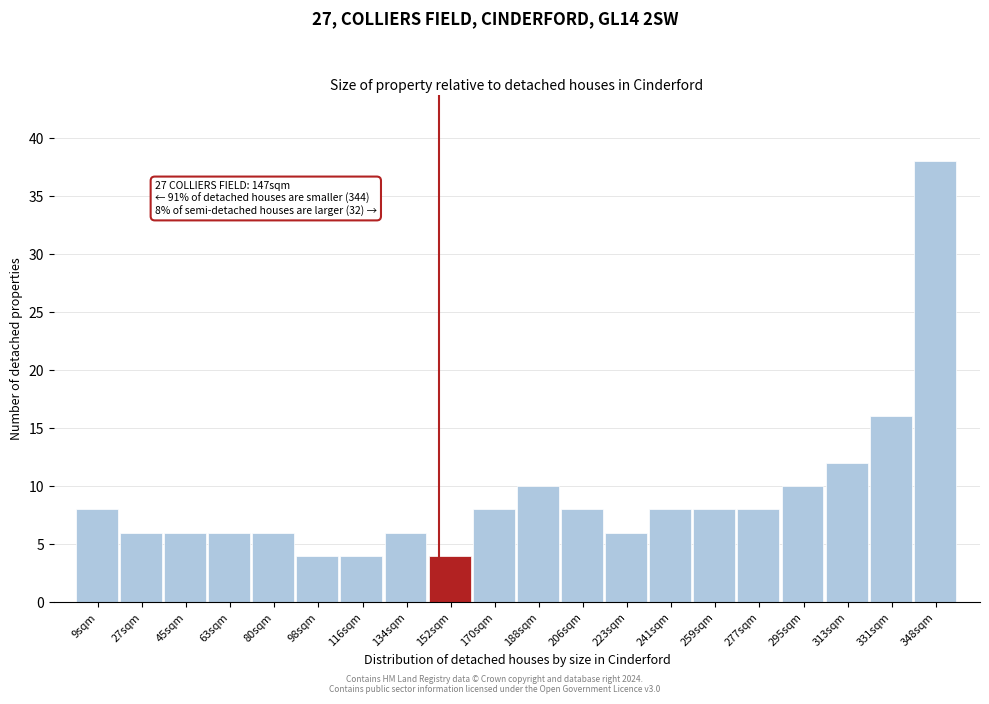

Which range on the x-axis has the tallest bar?

340 to 358